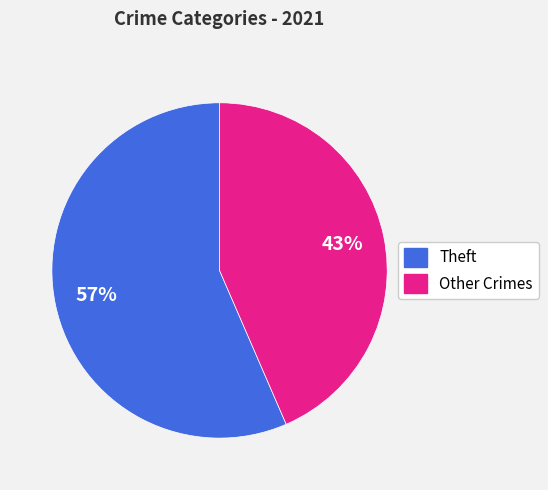

Is there a majority slice in this chart?

Yes